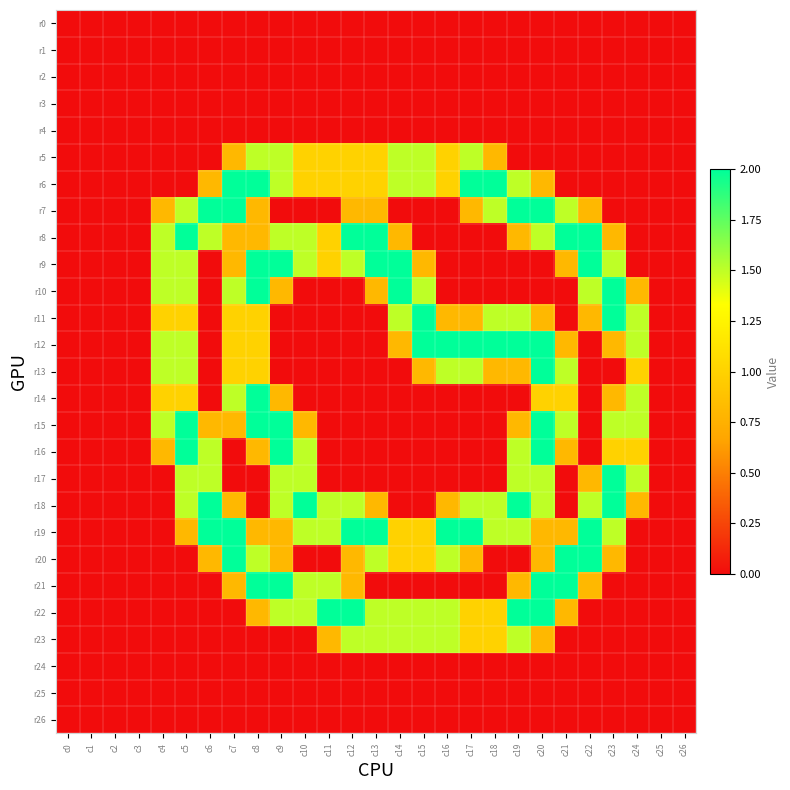

Which series changed the most between c4 and c16?

r19